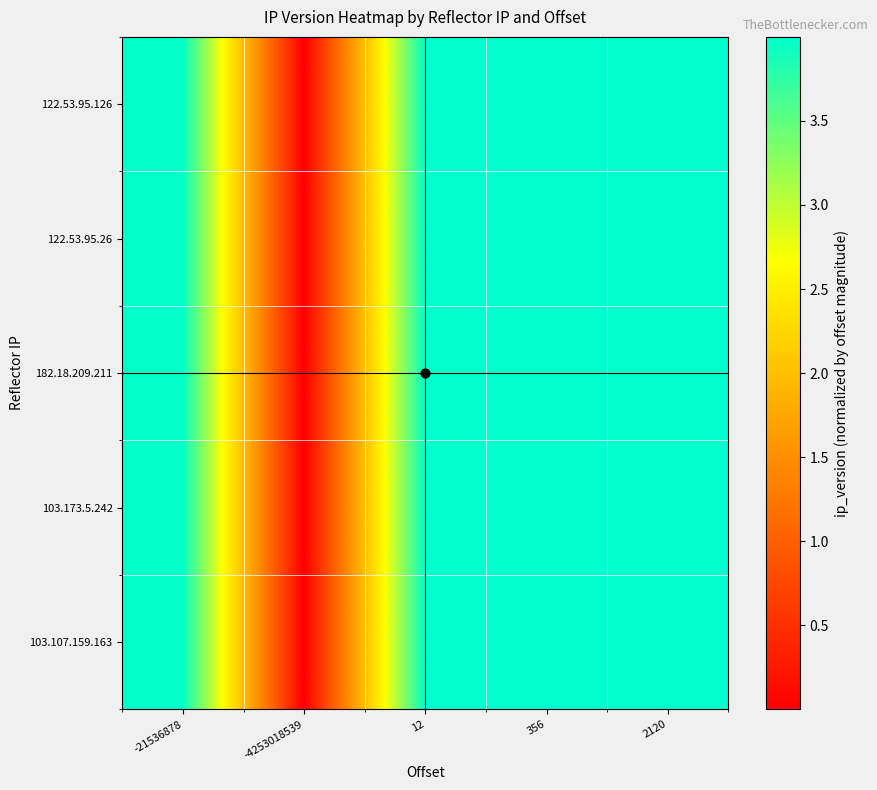

Reading right to left, list all the values displayed in this chart.

122.53.95.126: 2120=4.0	356=4.0	12=4.0	-4253018539=0.0	-21536878=4.0
122.53.95.26: 2120=4.0	356=4.0	12=4.0	-4253018539=0.0	-21536878=4.0
182.18.209.211: 2120=4.0	356=4.0	12=4.0	-4253018539=0.0	-21536878=4.0
103.173.5.242: 2120=4.0	356=4.0	12=4.0	-4253018539=0.0	-21536878=4.0
103.107.159.163: 2120=4.0	356=4.0	12=4.0	-4253018539=0.0	-21536878=4.0